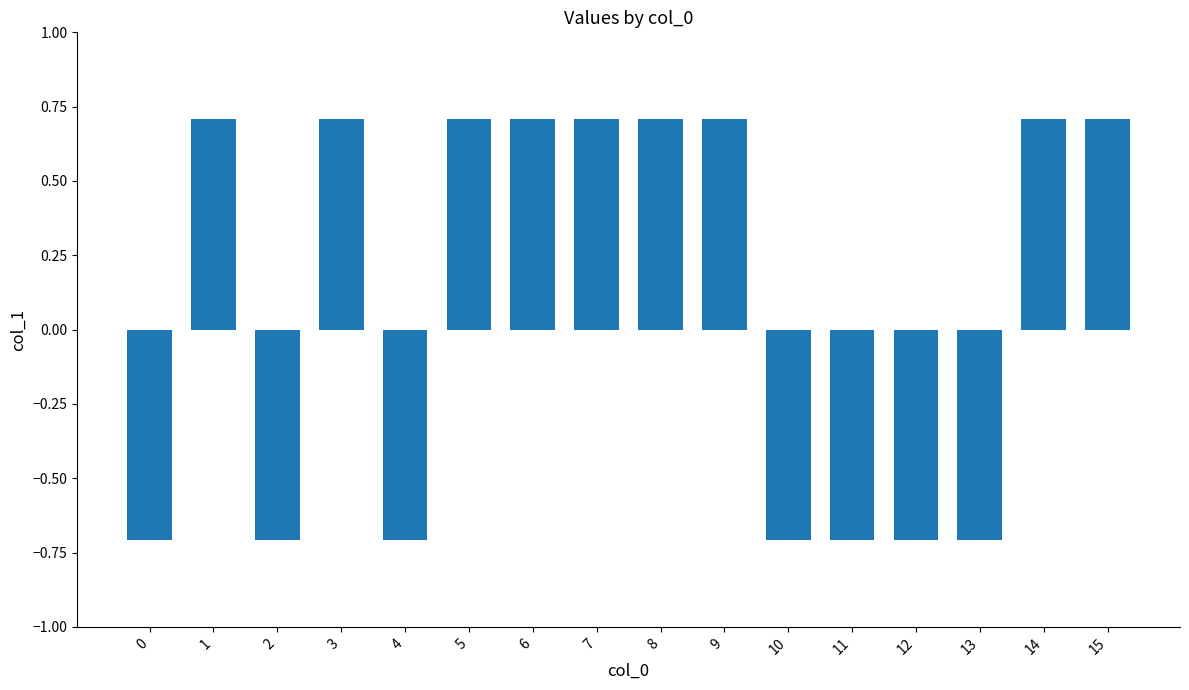

True or false: the data shows 0.7 at 7.

True